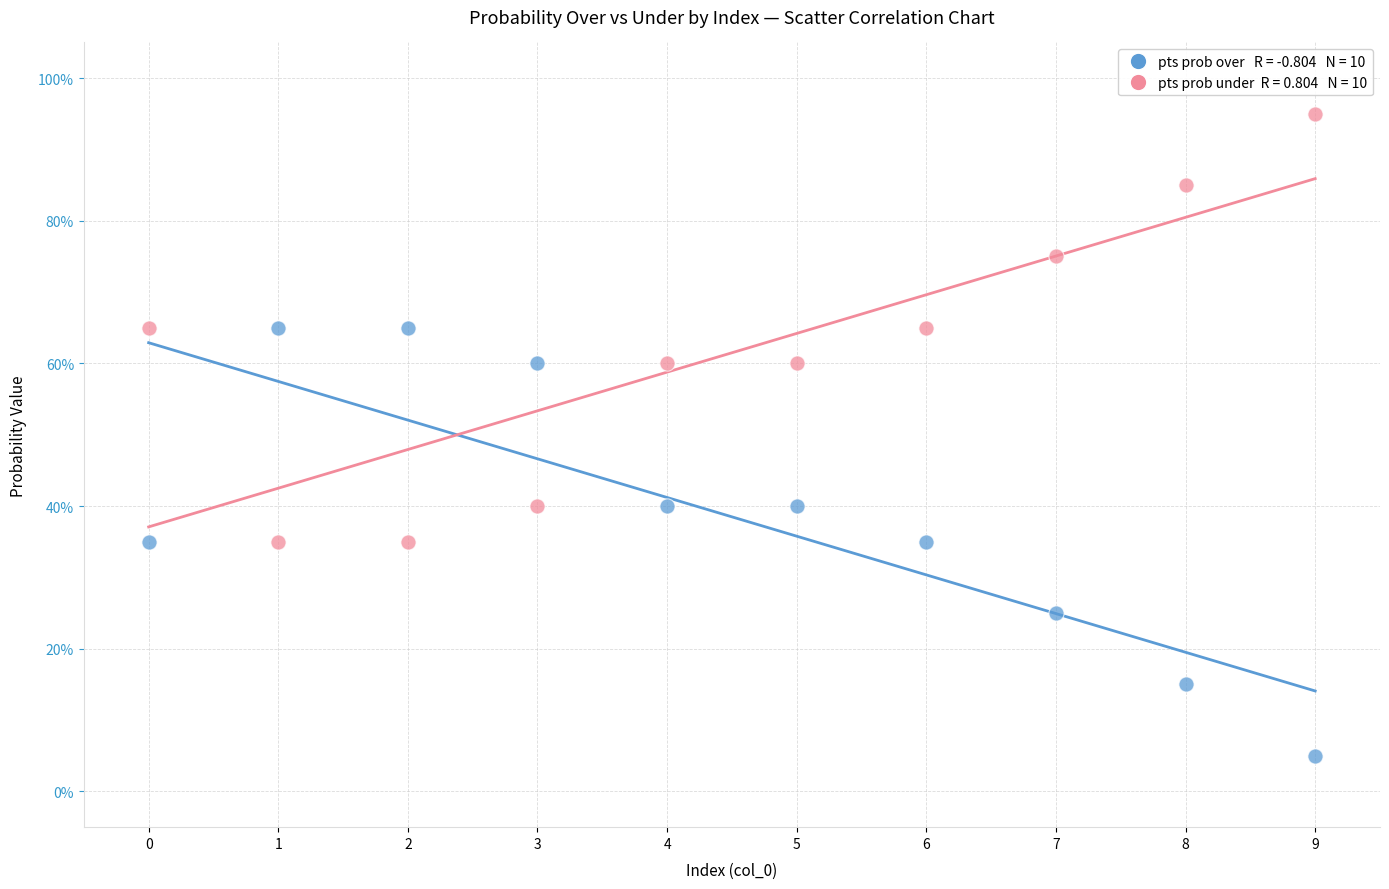

Across all data points, what is the range of Y values (max minus min)?

90